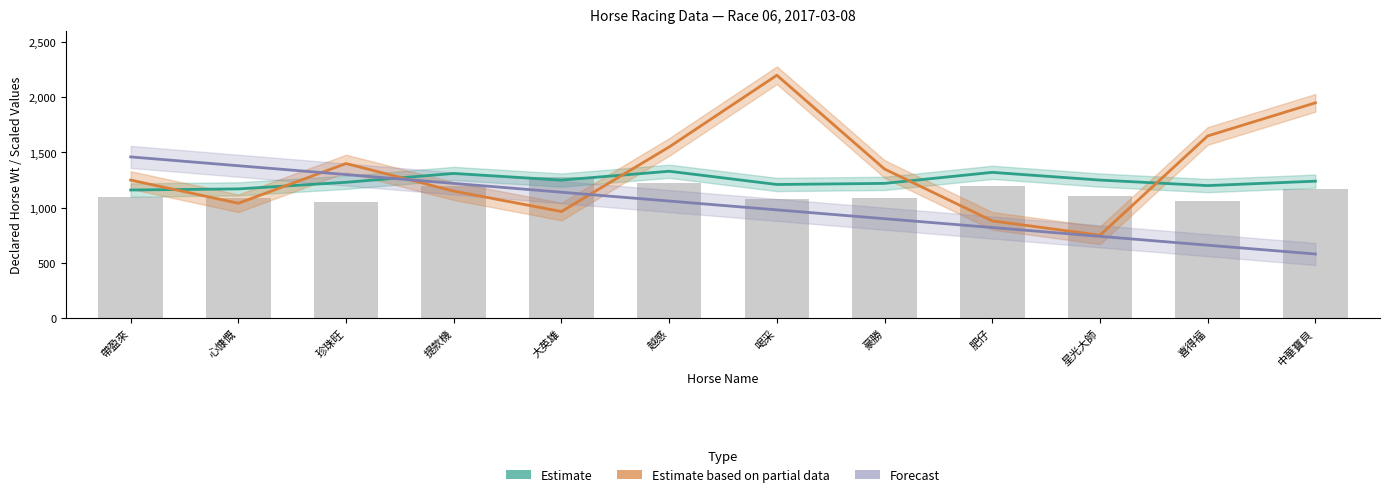

What is the label of the 8th bar from the right?

大英雄